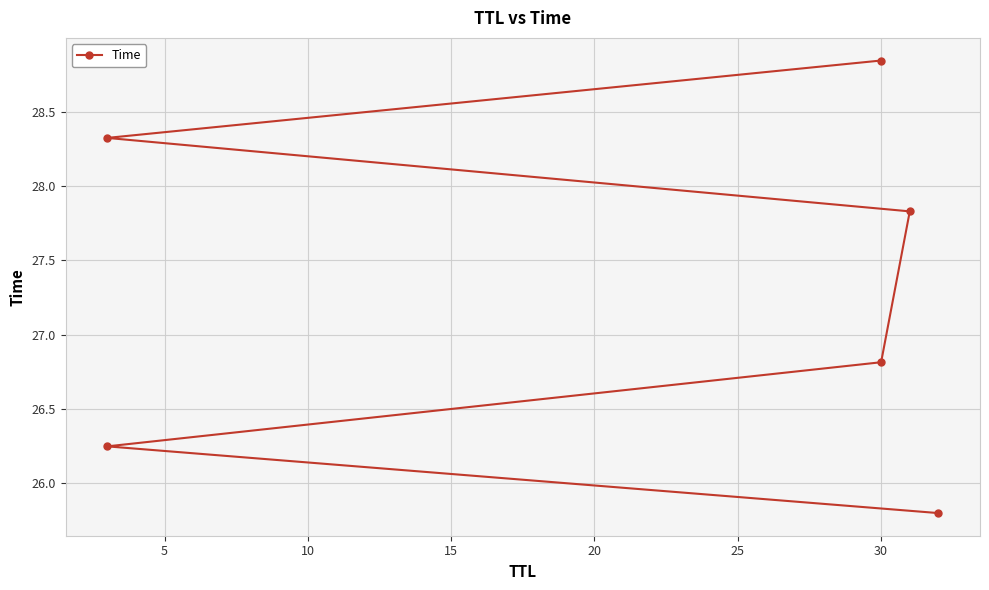

Which has a higher value, 5 or 25?

25